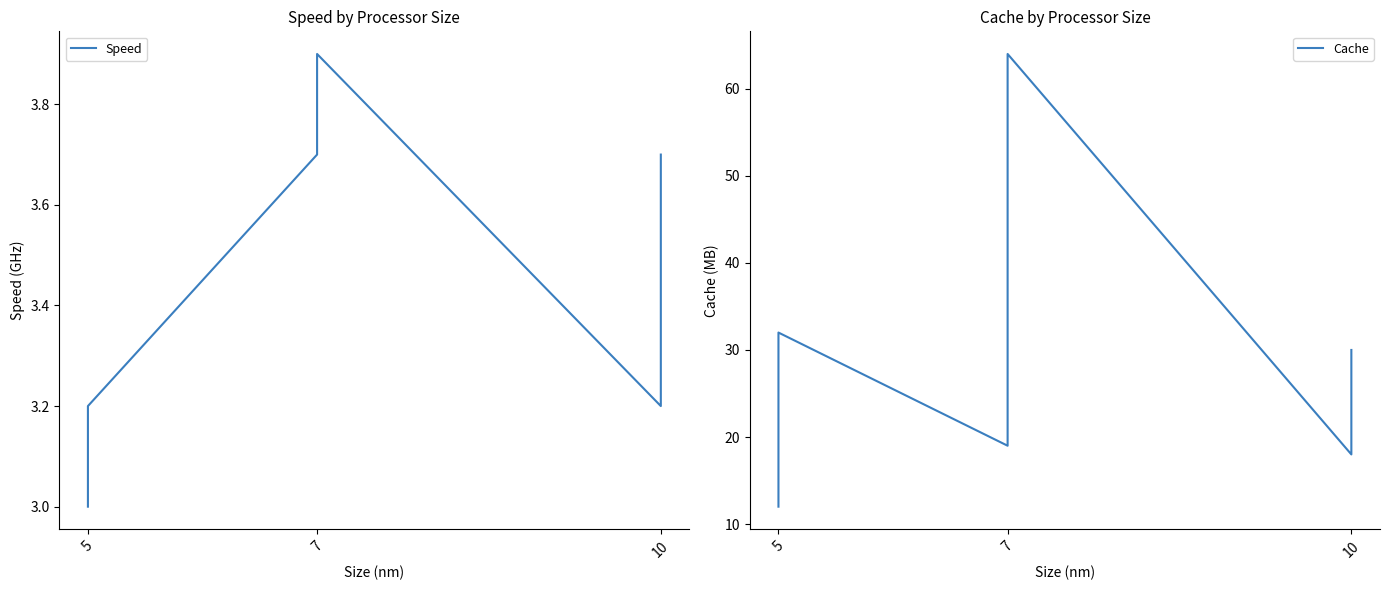

How many interior local valleys does the Cache series have?

2